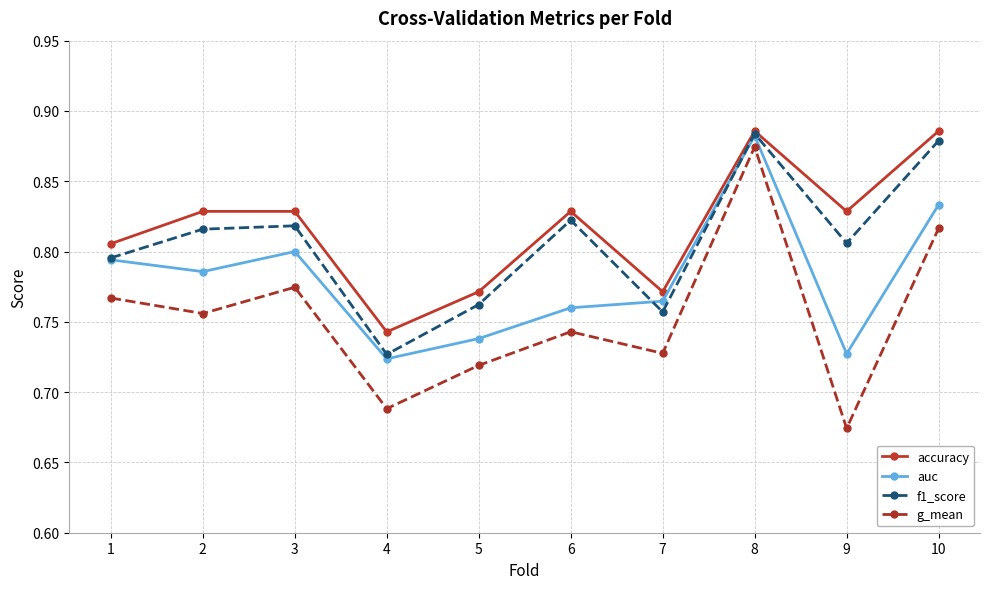

Which category has the lowest value in the g_mean series?

9